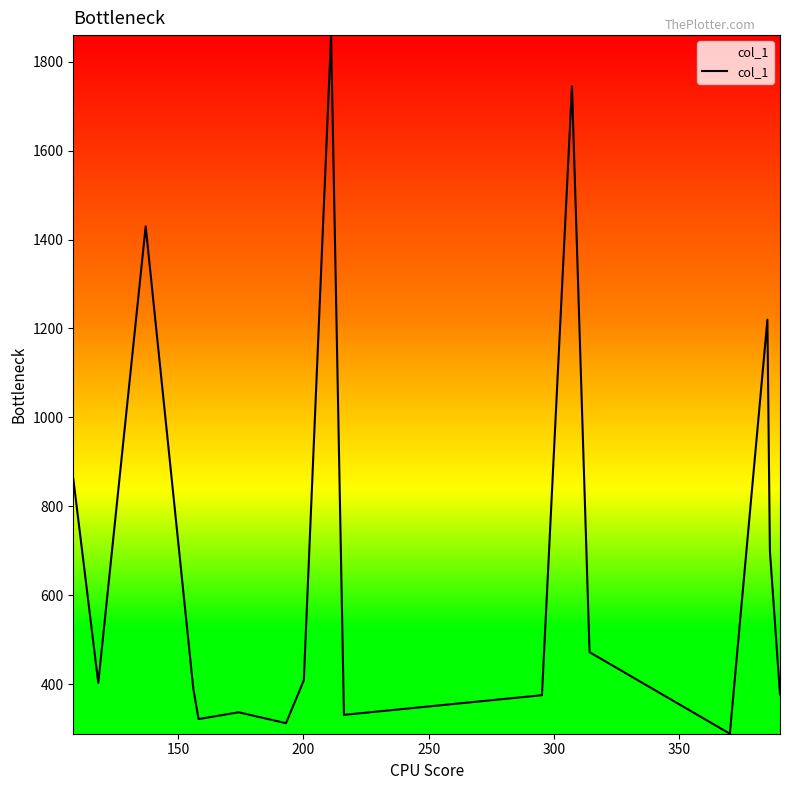

Does the chart have visible grid lines?

No